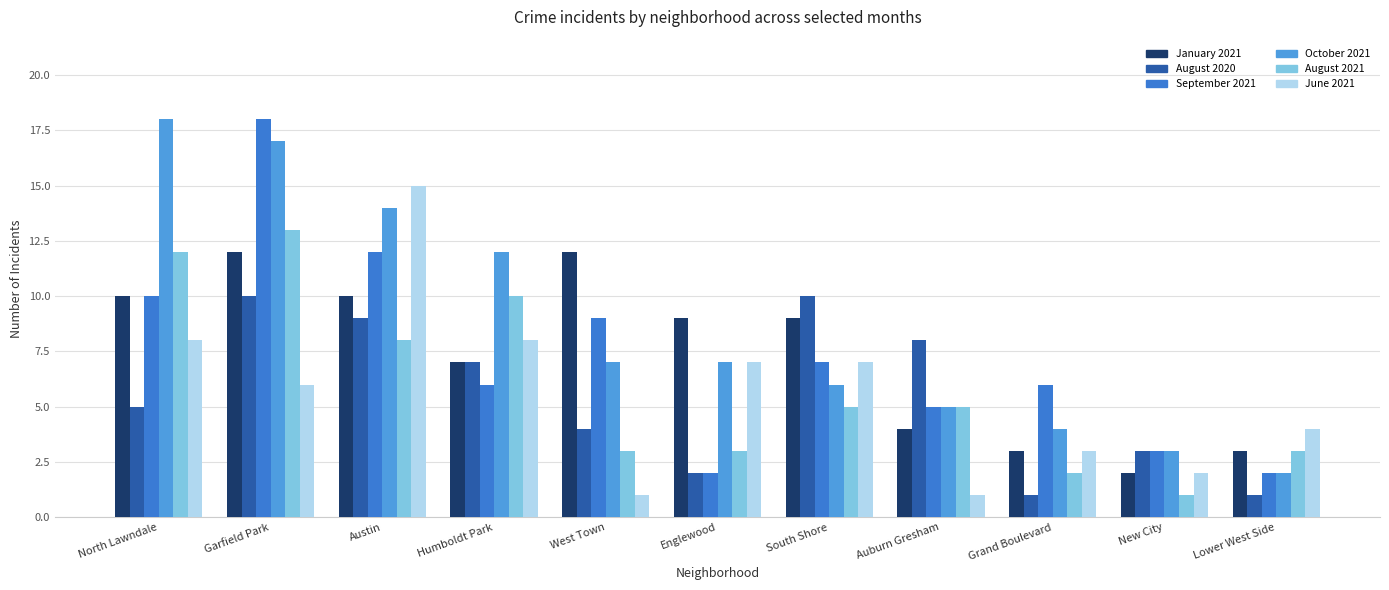

Where does the January 2021 series first go above 9?

North Lawndale